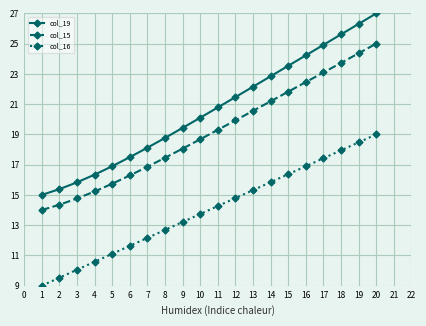

Rank the series by their average value, from lowest to highest.

col_16, col_15, col_19